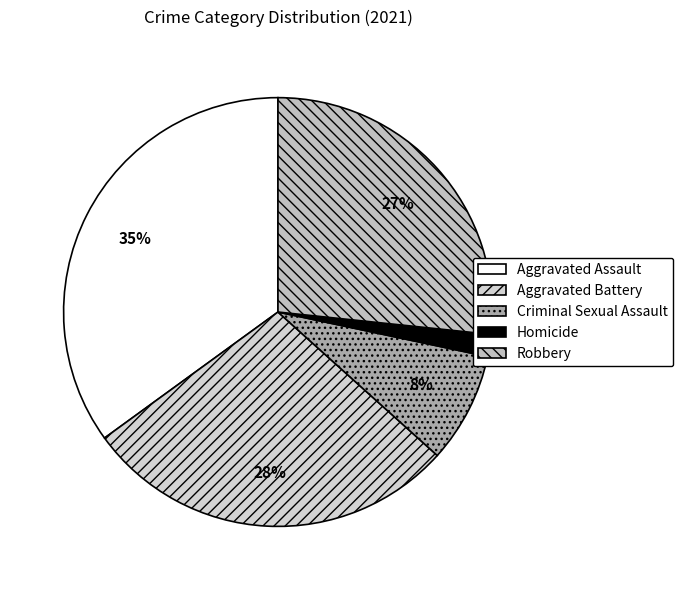

What is the ratio of the value at Robbery to the value at Aggravated Battery?

0.9